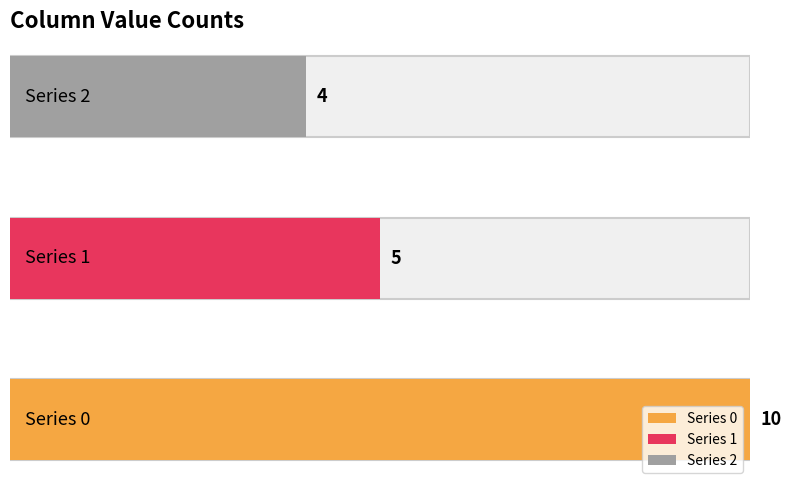

Is it true that 2 equals 3 at Col 2?

False